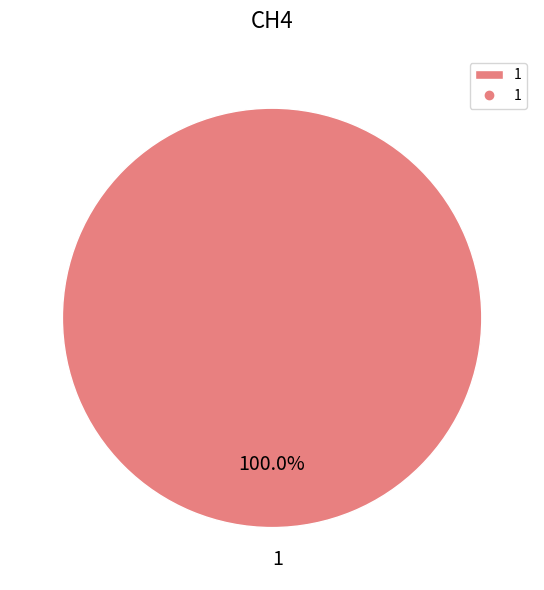

Count the number of slices in the pie.

1